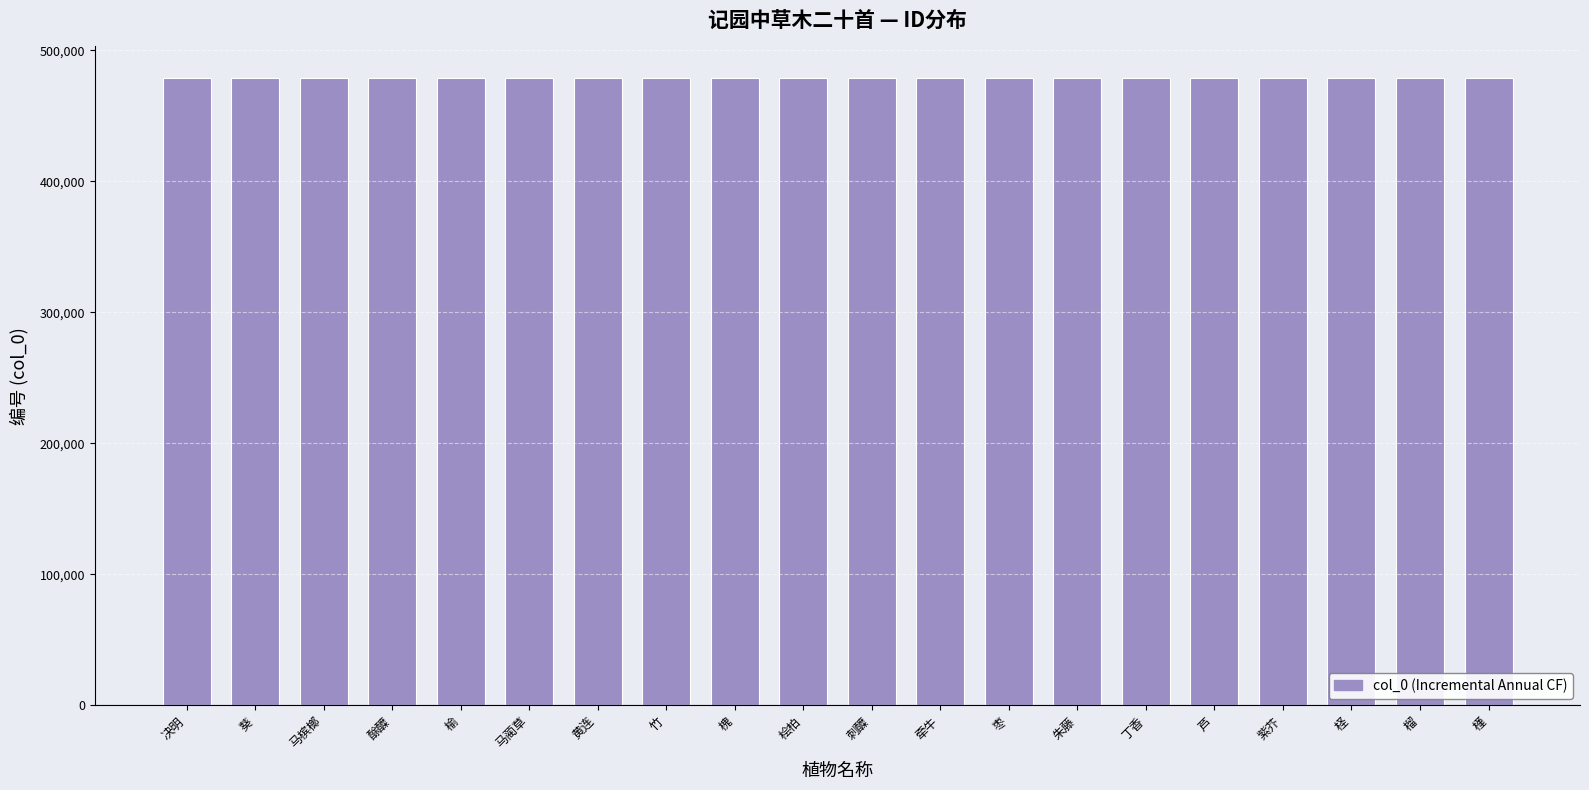

What position from the right is 丁香?

6